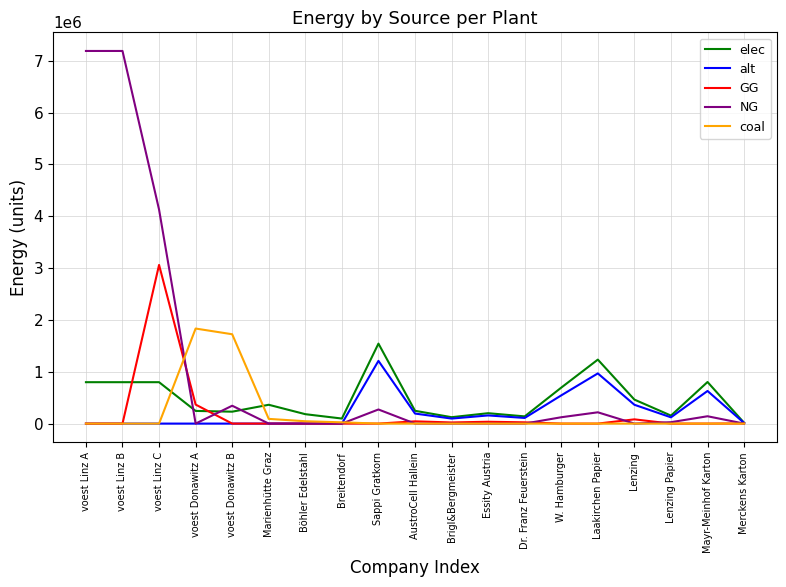

What is the maximum value shown in the chart?

7187809.6